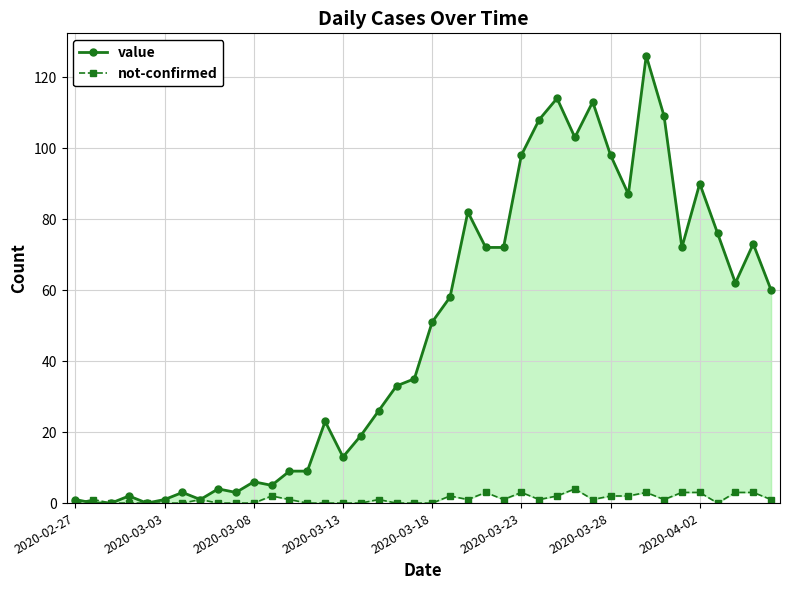

List the series in order of their peak value, highest first.

value, not-confirmed